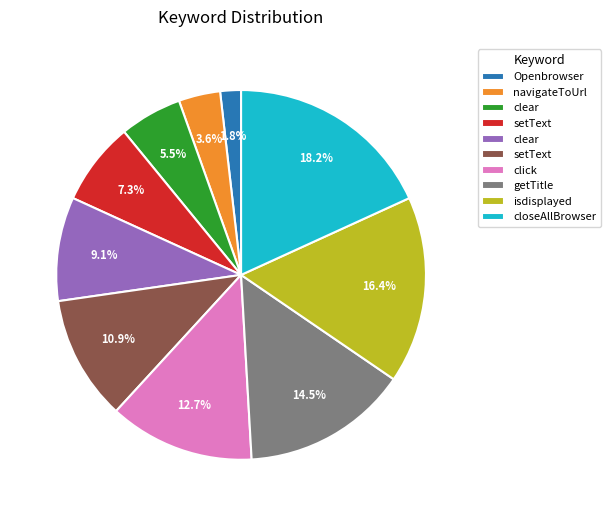

Does any single category account for the majority?

No